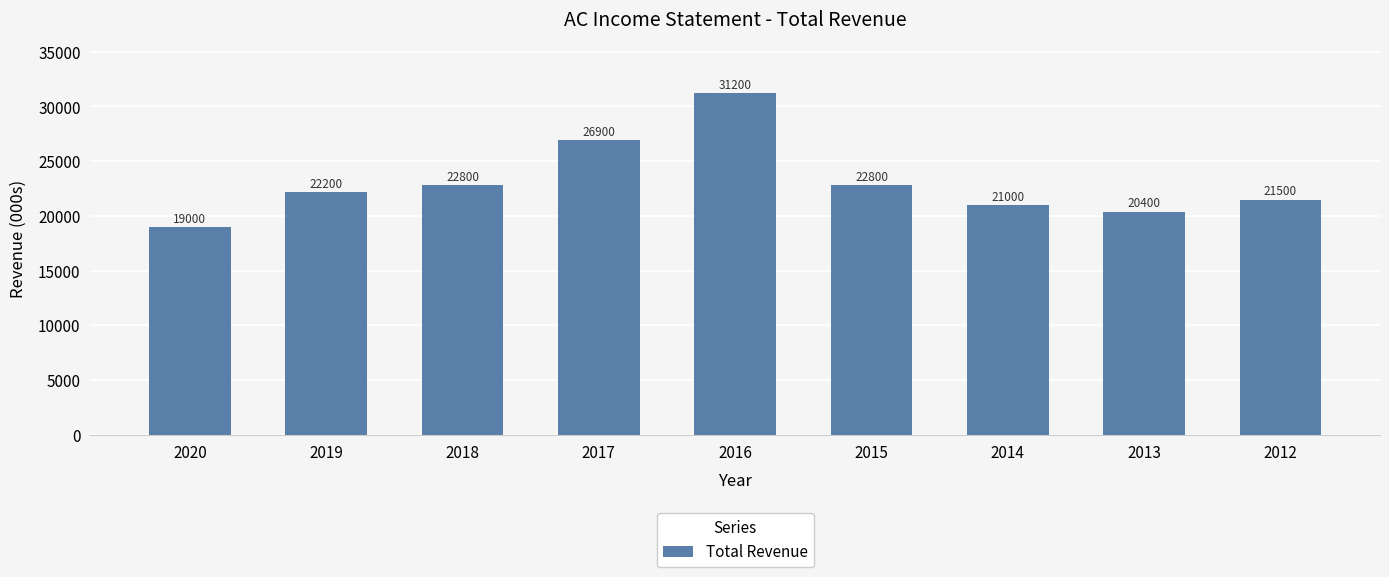

What is the maximum value shown in the chart?

31200